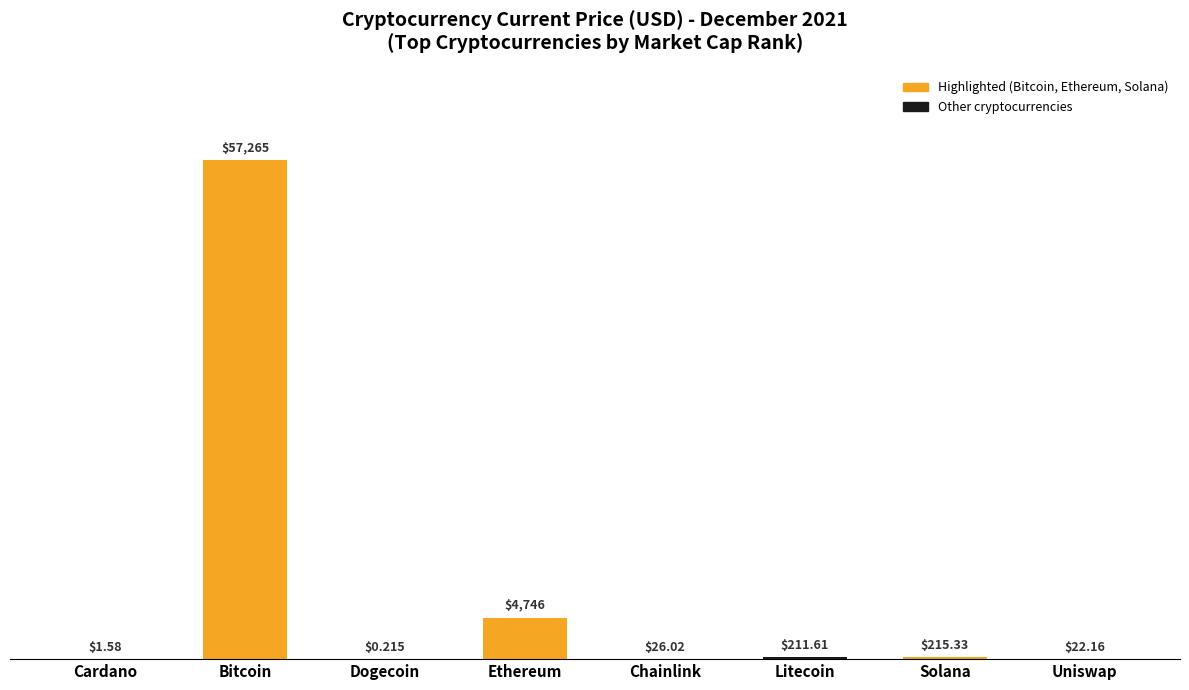

Which category has the highest value across all series?

Bitcoin